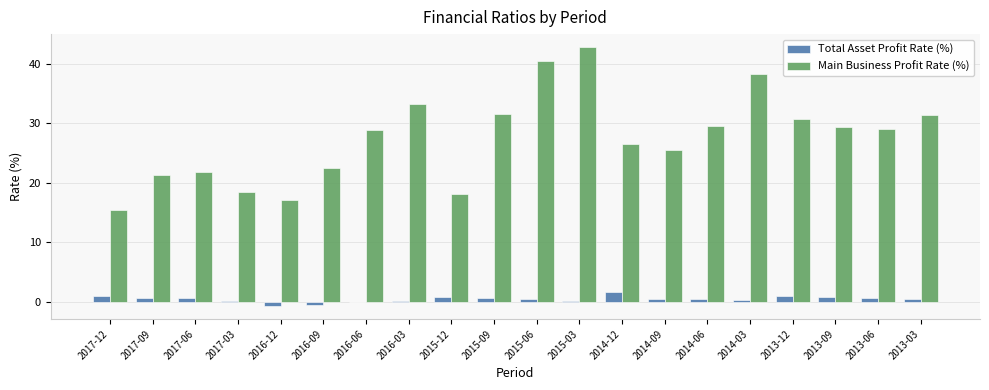

Count the number of data series in this chart.

2